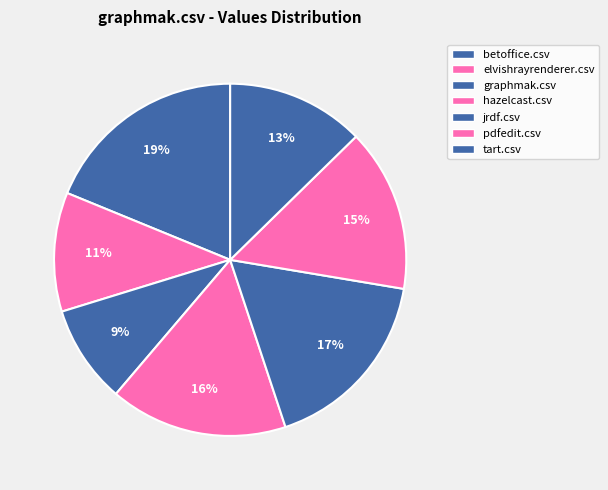

Count the number of slices in the pie.

7